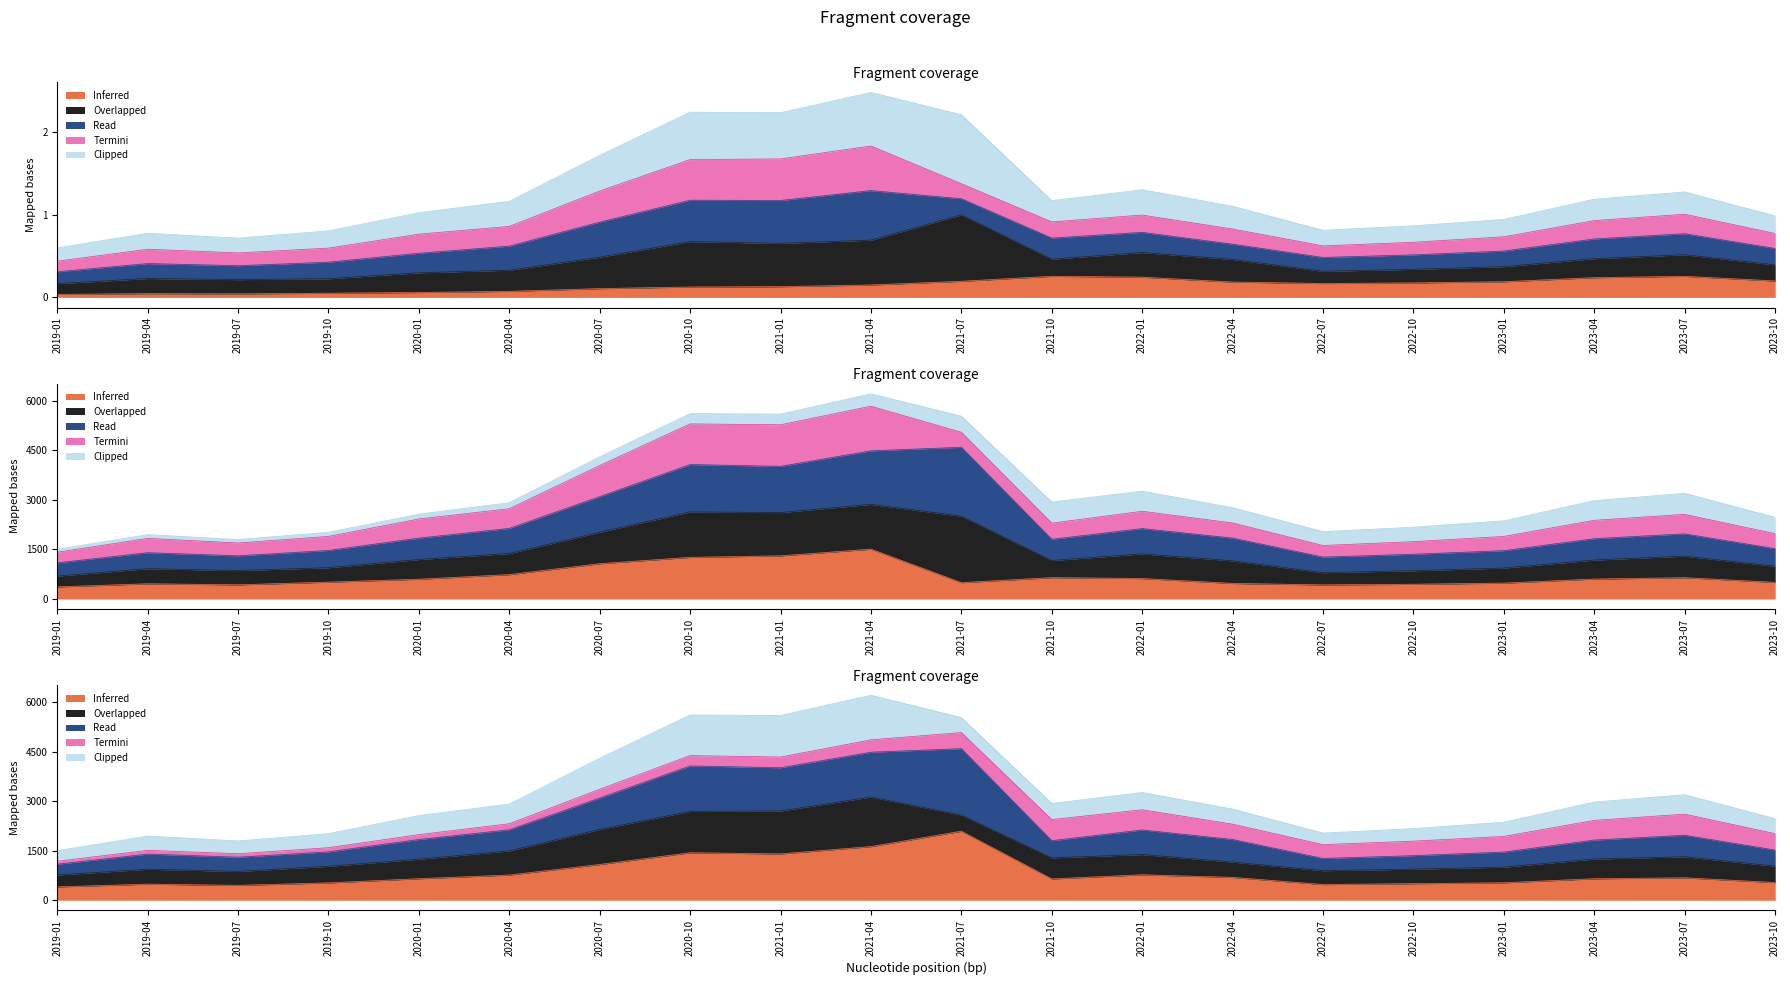

True or false: high and open intersect in this chart.

False